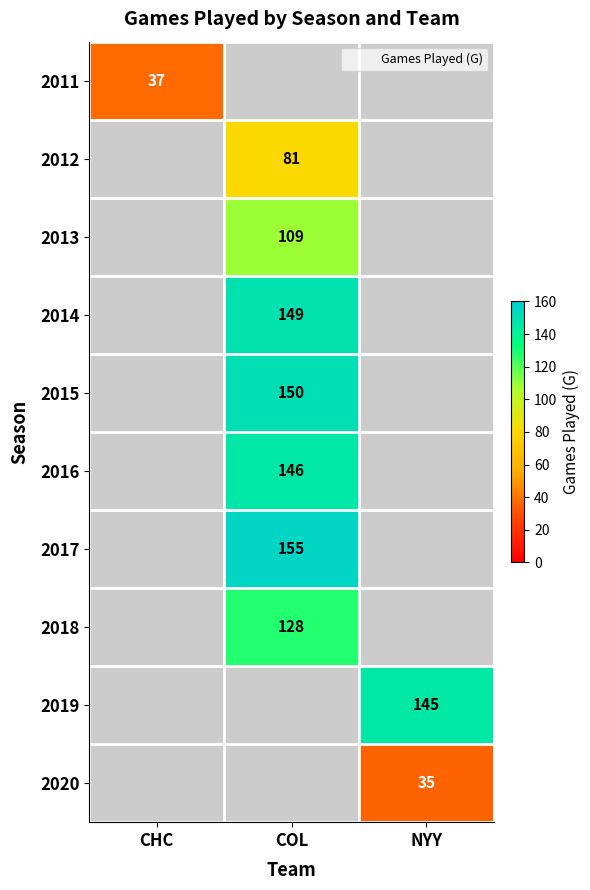

How many values in 2018 are above zero?

1